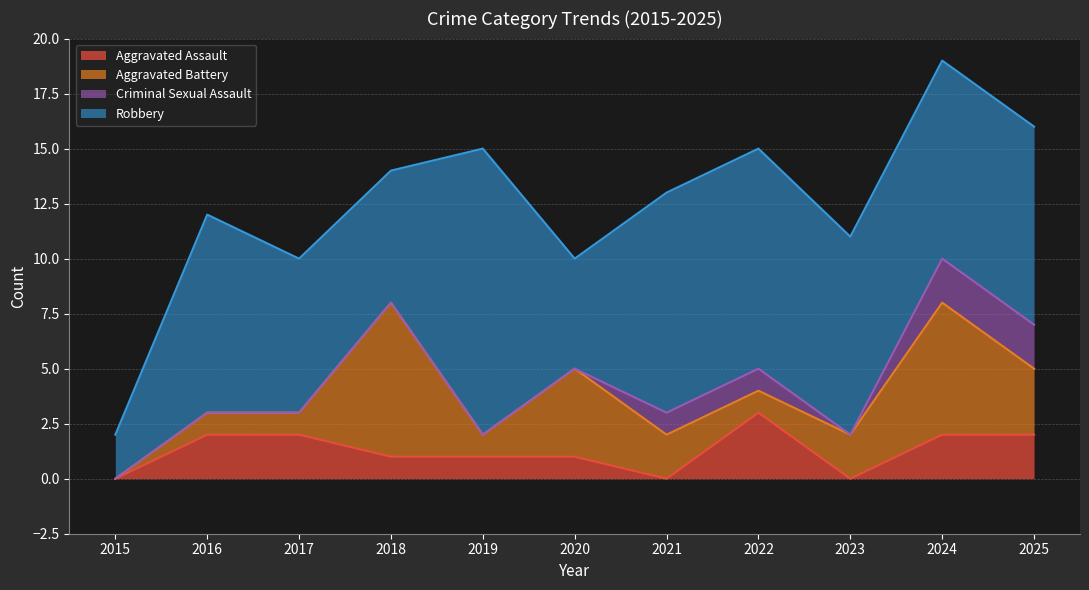

What is the spread (max minus min) of values at 2017?

7